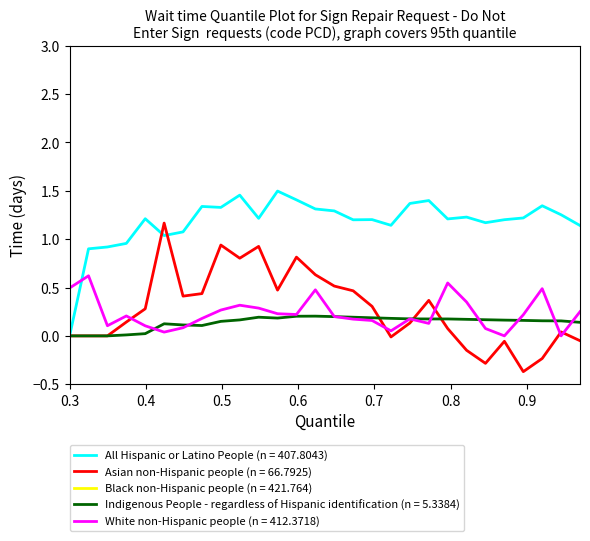

What is the minimum value for Asian non-Hispanic people (n = 66.7925)?

-0.4